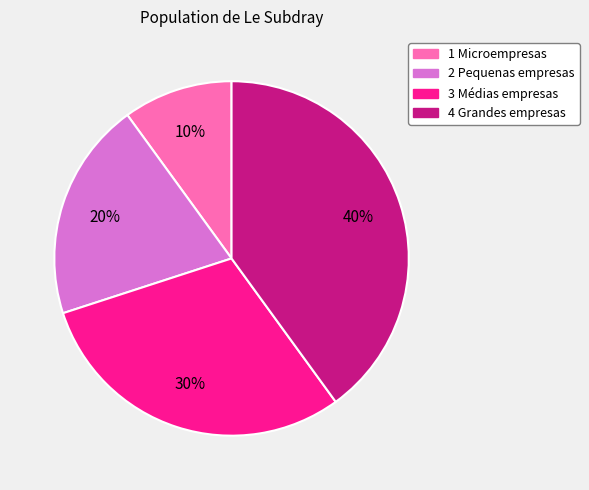

Approximately how many times larger is the value at 1 Microempresas compared to 3 Médias empresas?

0.3